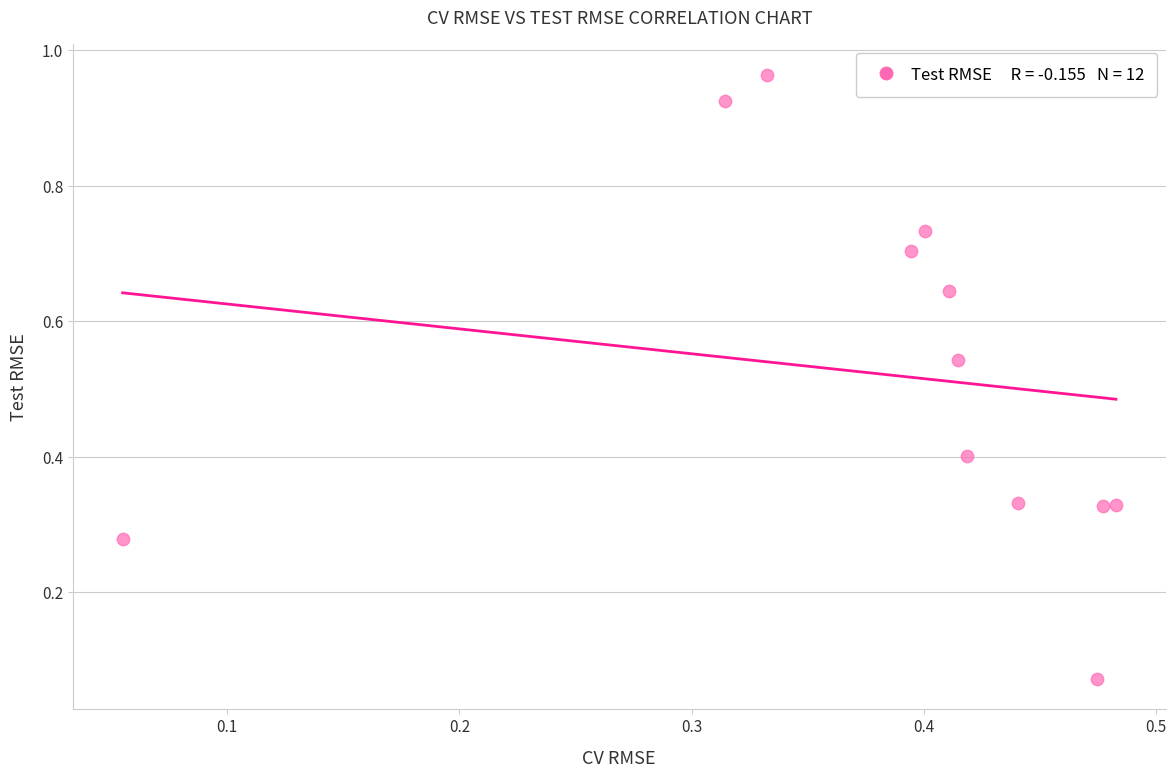

What is the average X value?

0.4